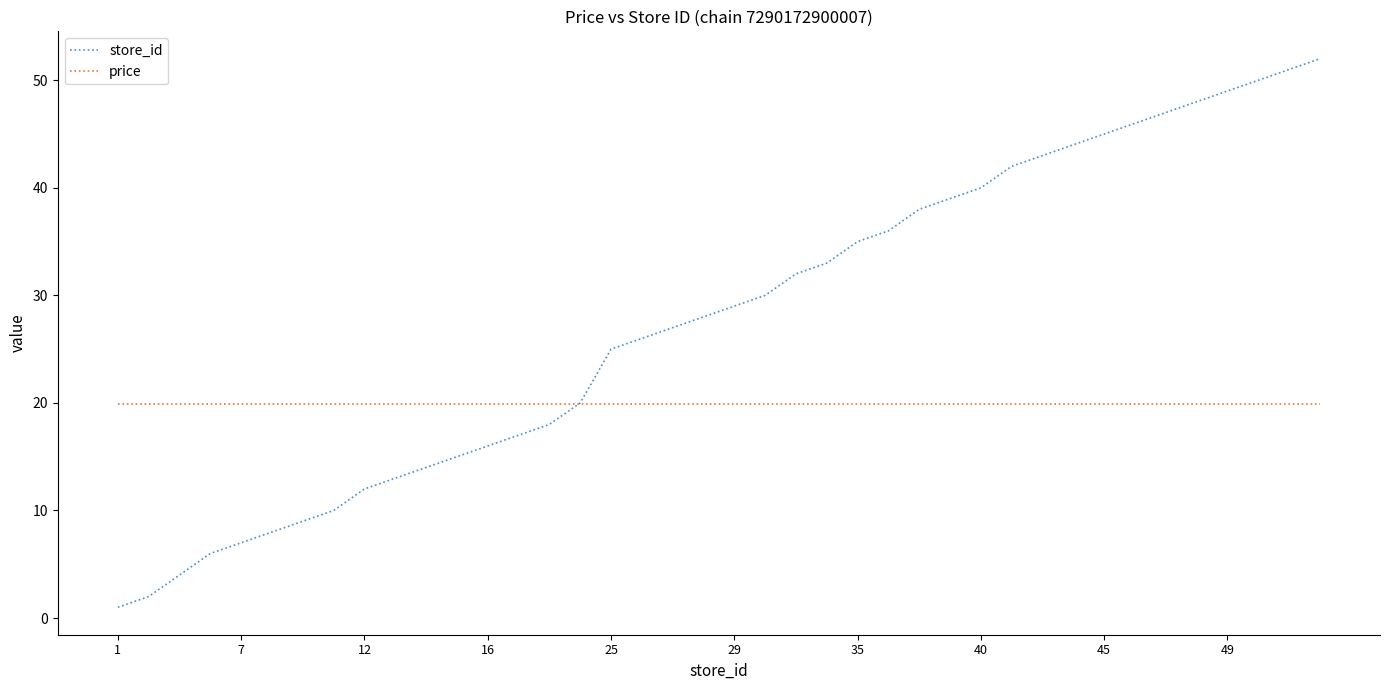

Which series has the widest spread of values?

store_id